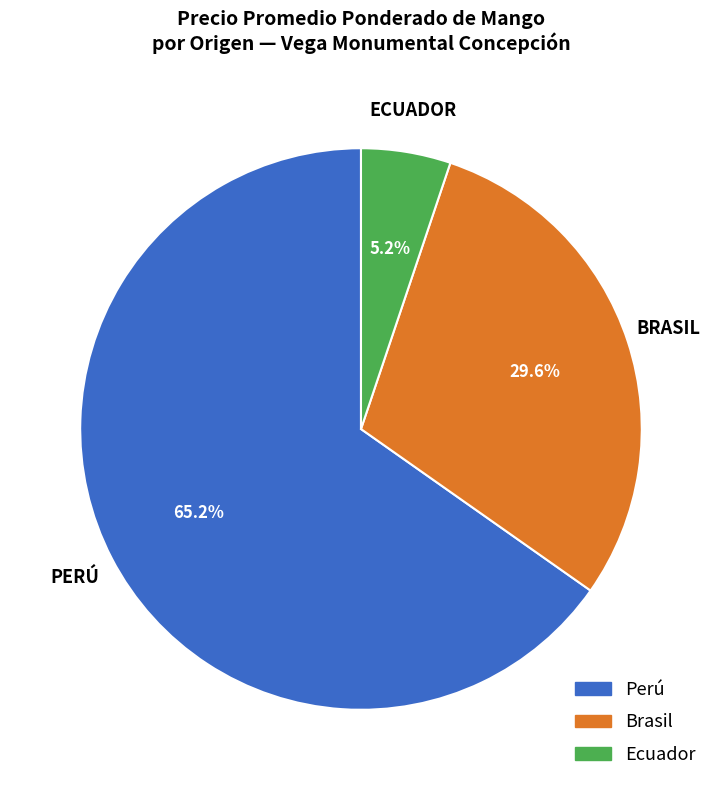

What percentage is the Perú slice, to the nearest percent?

65%